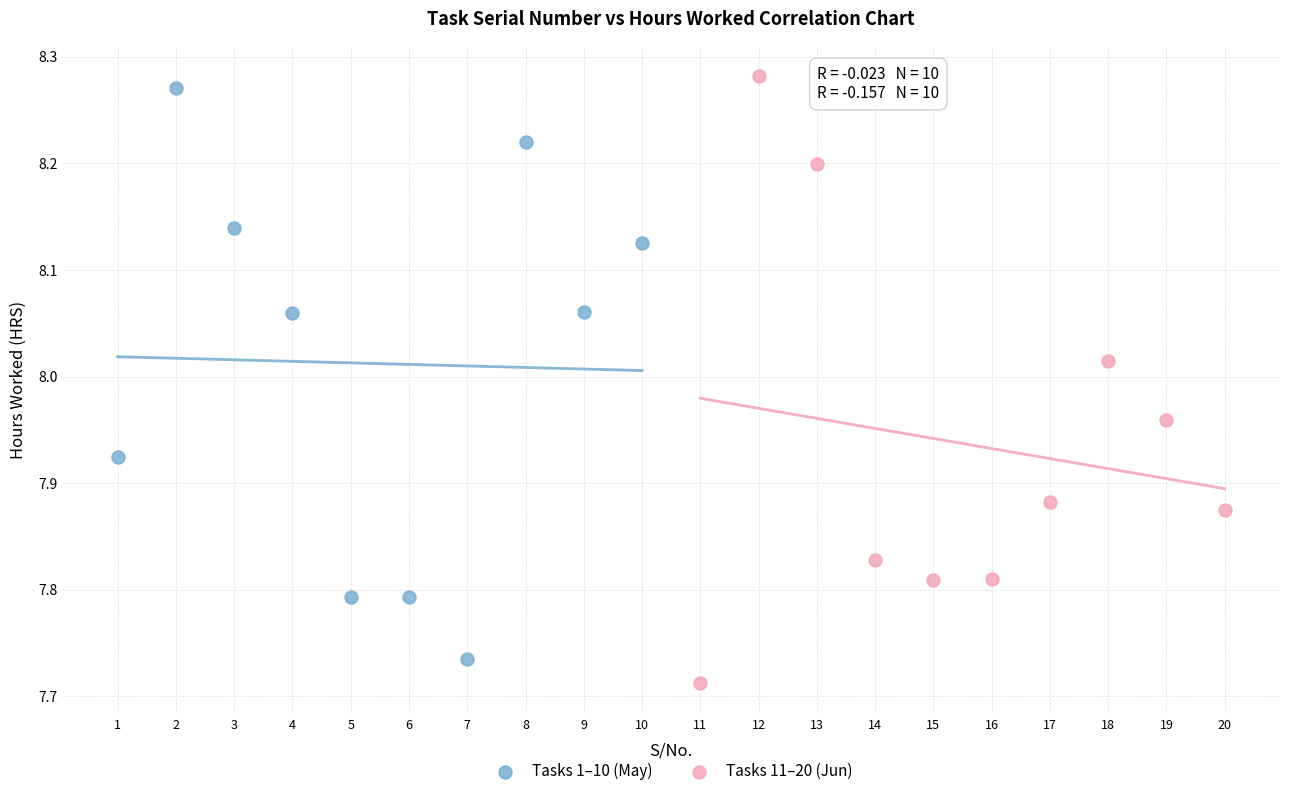

Which series reaches the minimum Y coordinate?

Tasks 11–20 (Jun)